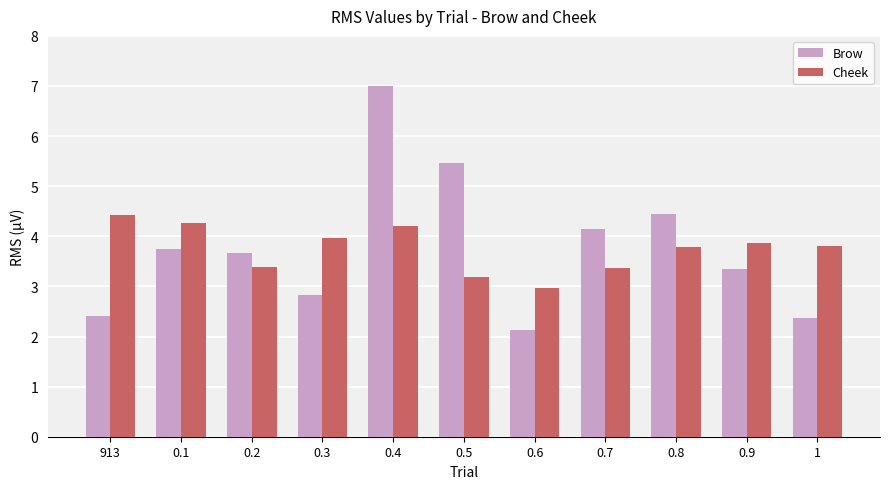

What are all the series names shown in the legend?

Brow, Cheek